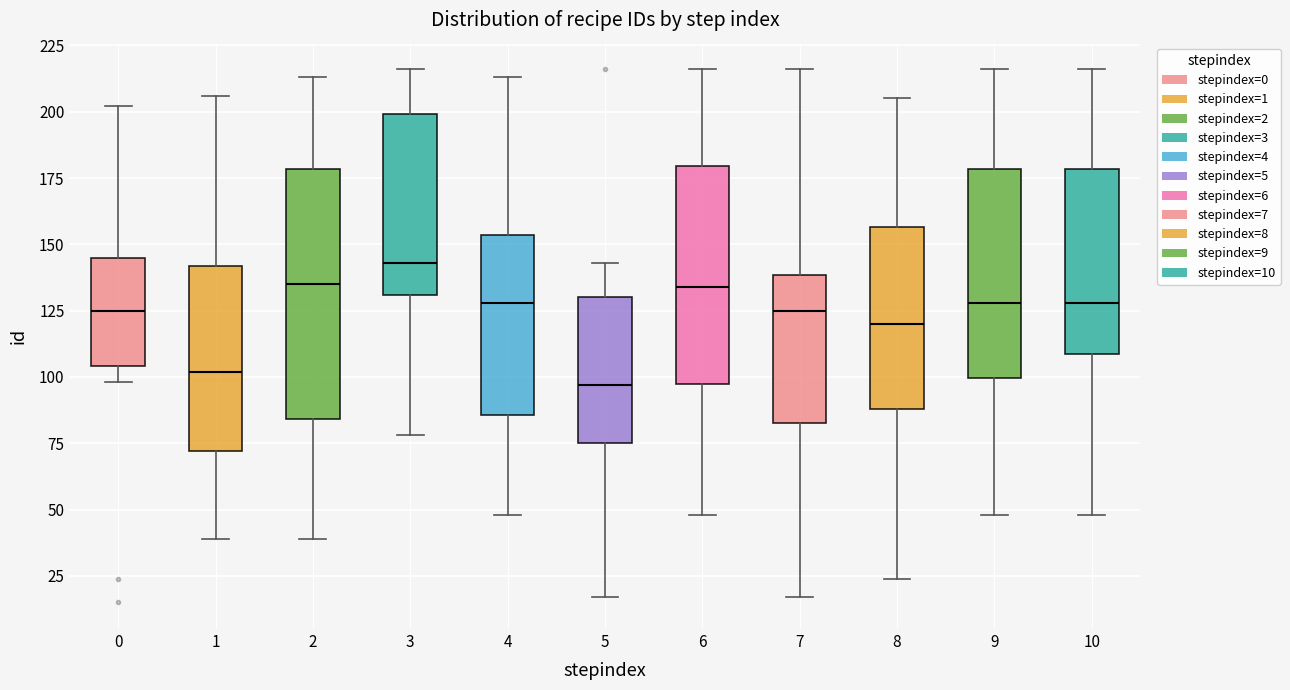

Which box's median line is the lowest?

5